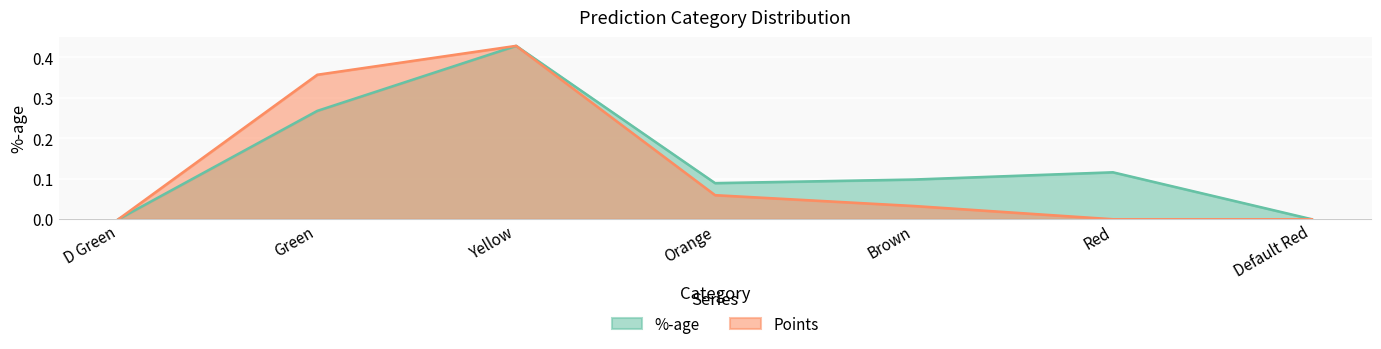

True or false: %-age has a value of 0.2 at Red.

False